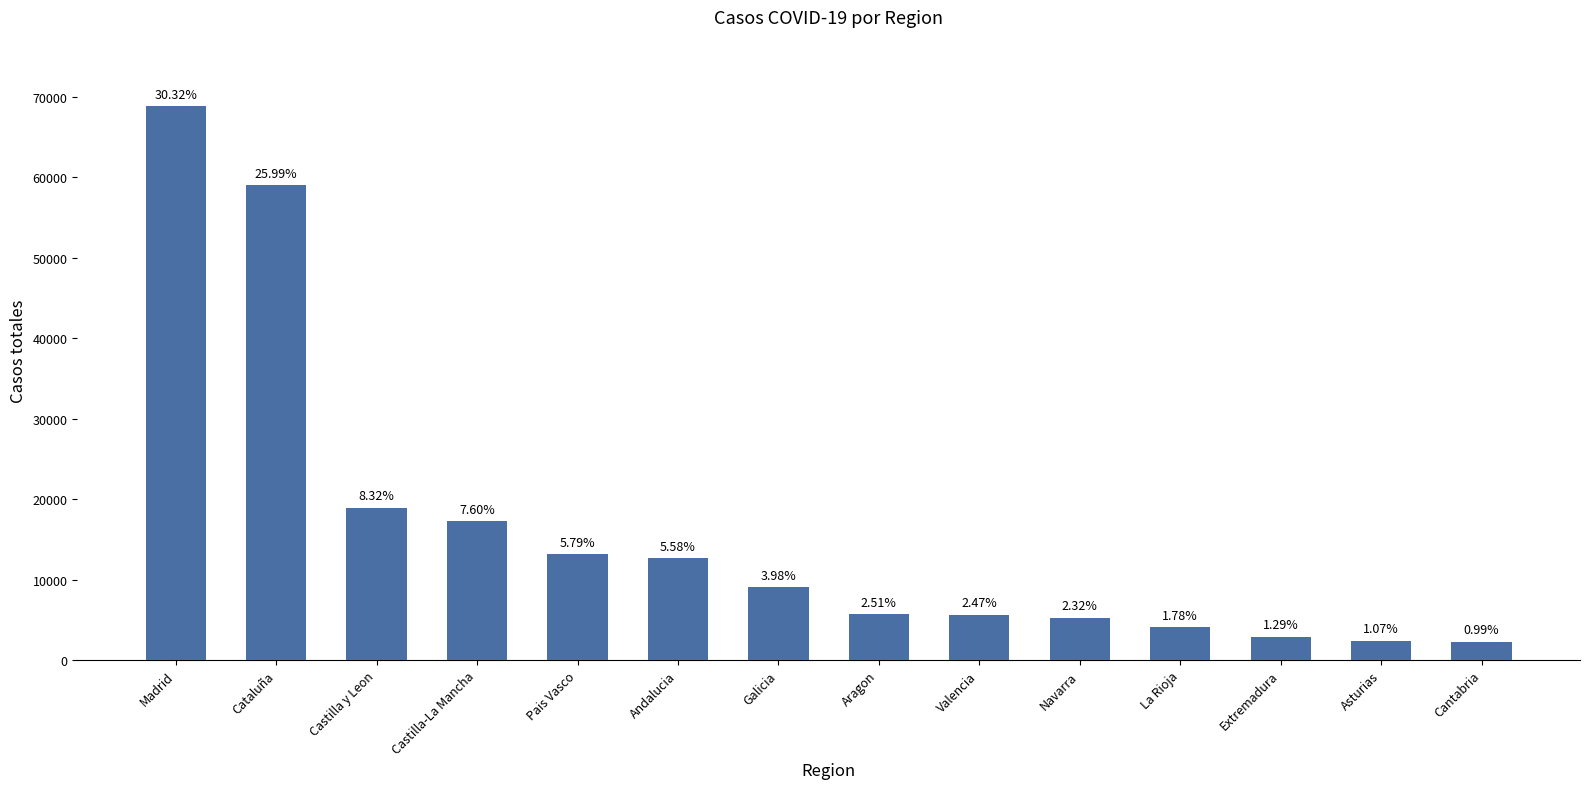

How many bars are there in total?

14